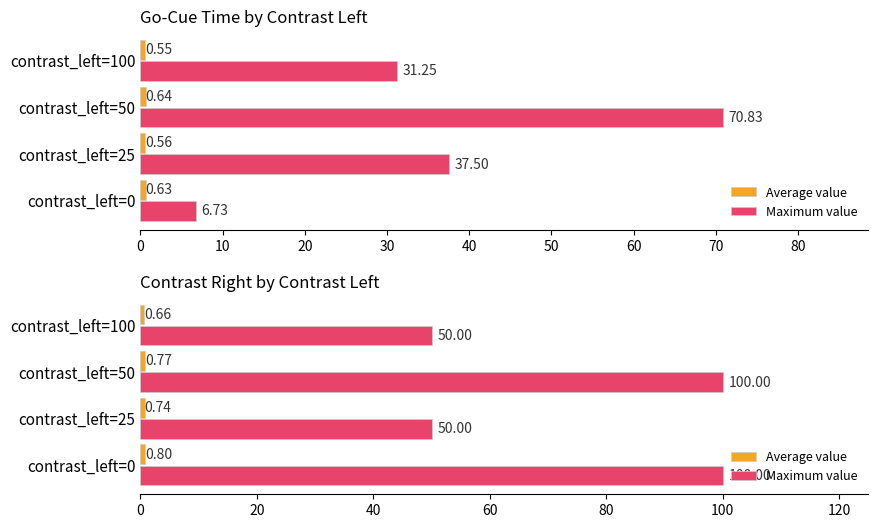

What is the value of the Average value bar at the 4th from the left?

0.7